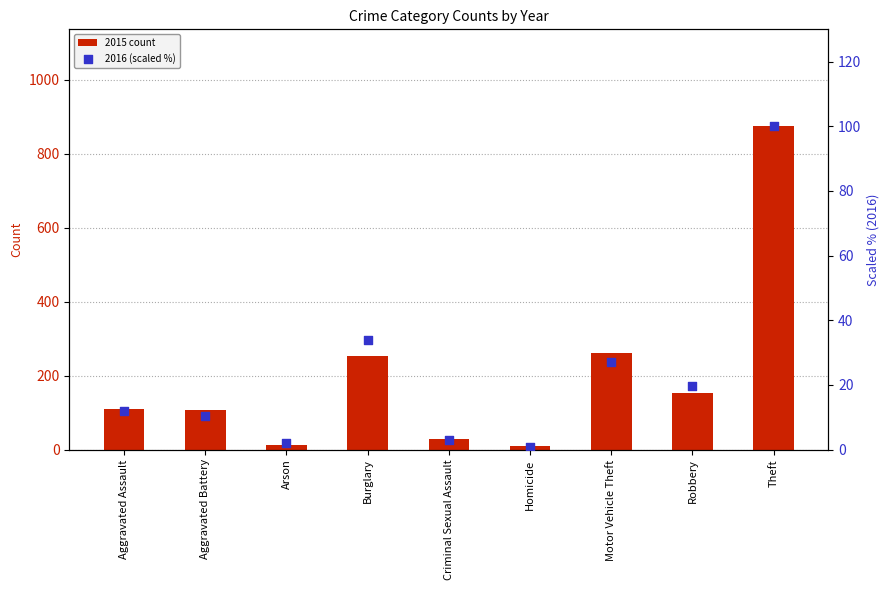

What is the total value across all series at Theft?

974.0